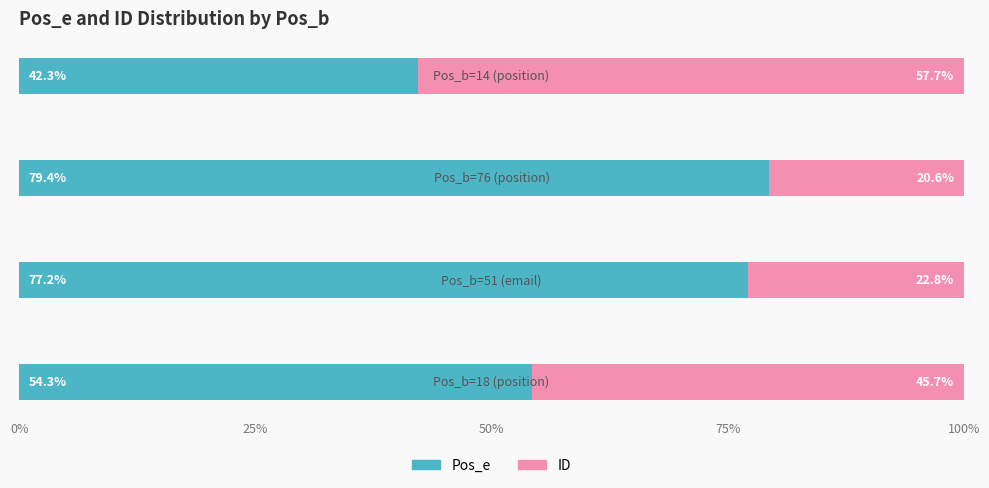

What is the difference between the maximum and minimum values in the Pos_e series?

37.1